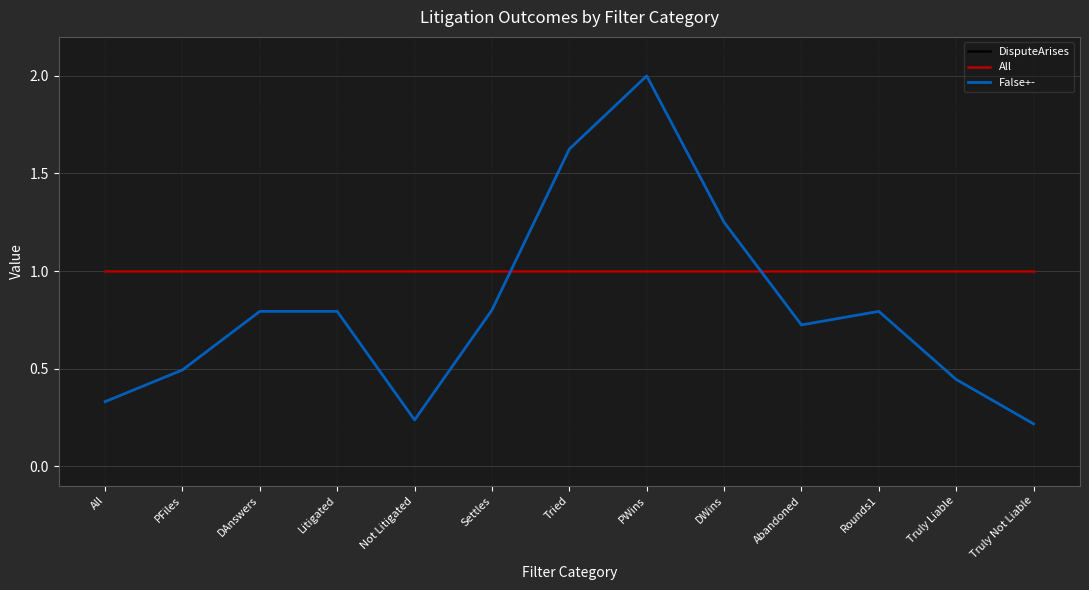

The All series shows 1.8 at Abandoned. True or false?

False